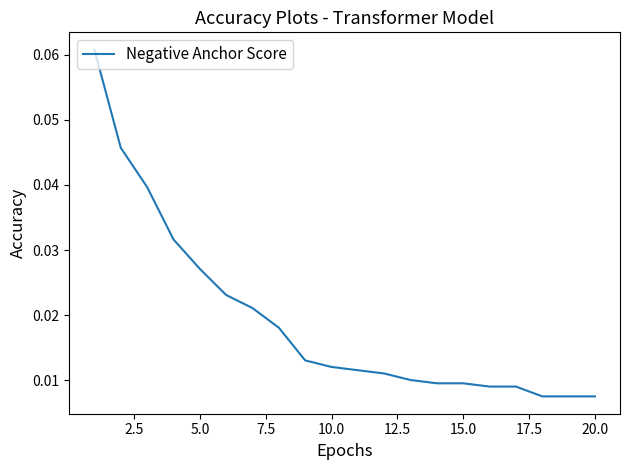

Does the chart display data point markers on the line(s)?

No